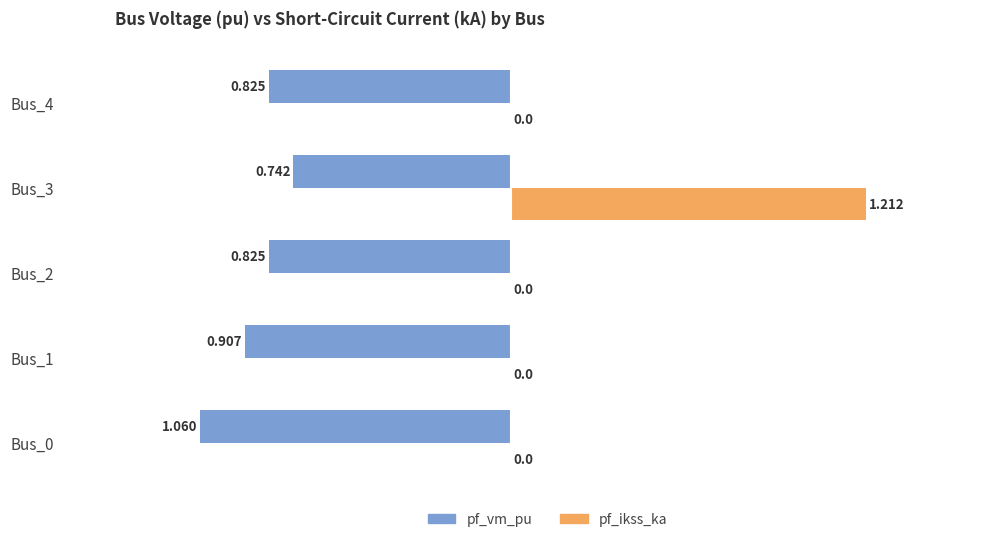

Between Bus_1 and Bus_4, which series saw the biggest shift?

pf_vm_pu